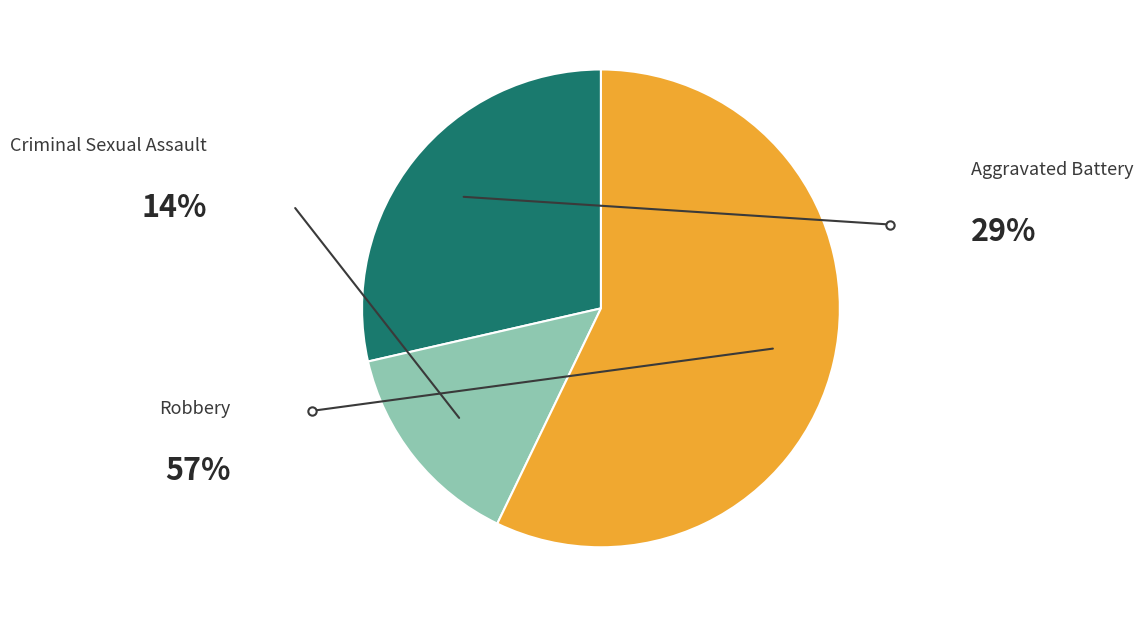

How many segments does this pie chart have?

3